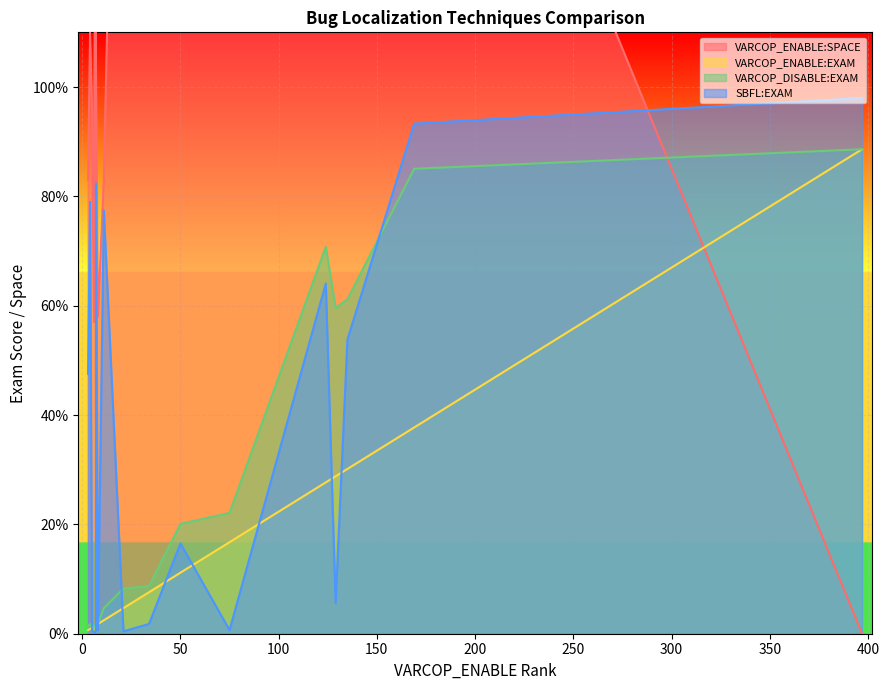

True or false: VARCOP_ENABLE:SPACE has a value of 83.0 at ID_107.

True